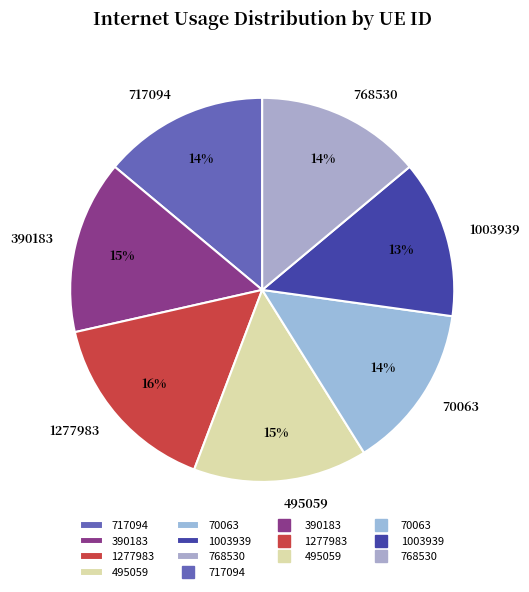

What percentage is the 1003939 slice, to the nearest percent?

13%